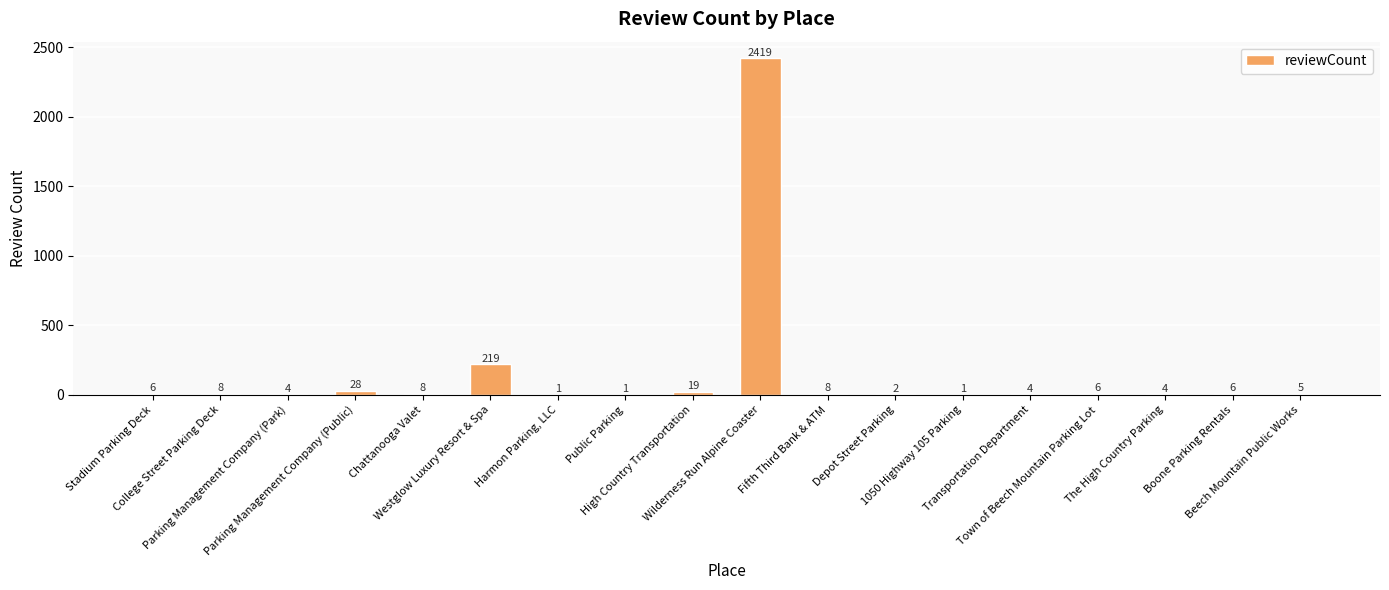

What is the maximum value shown in the chart?

2419